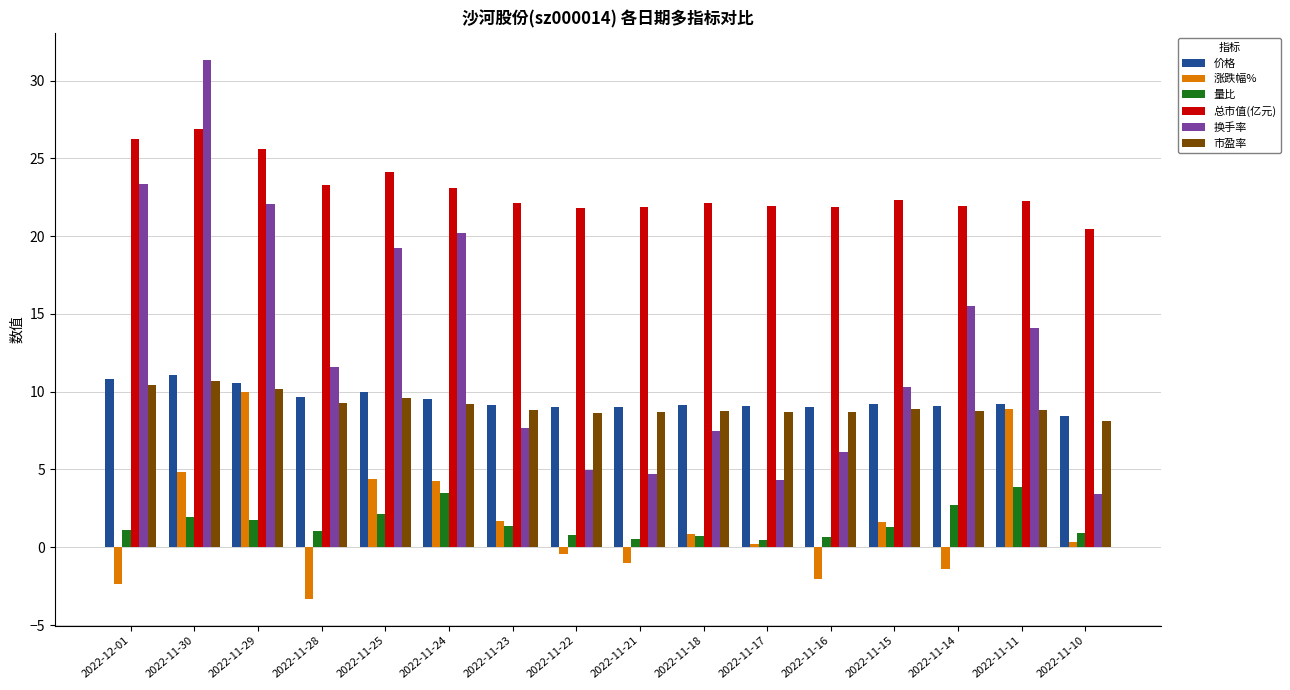

Which series has the largest total across all categories?

总市值(亿元)